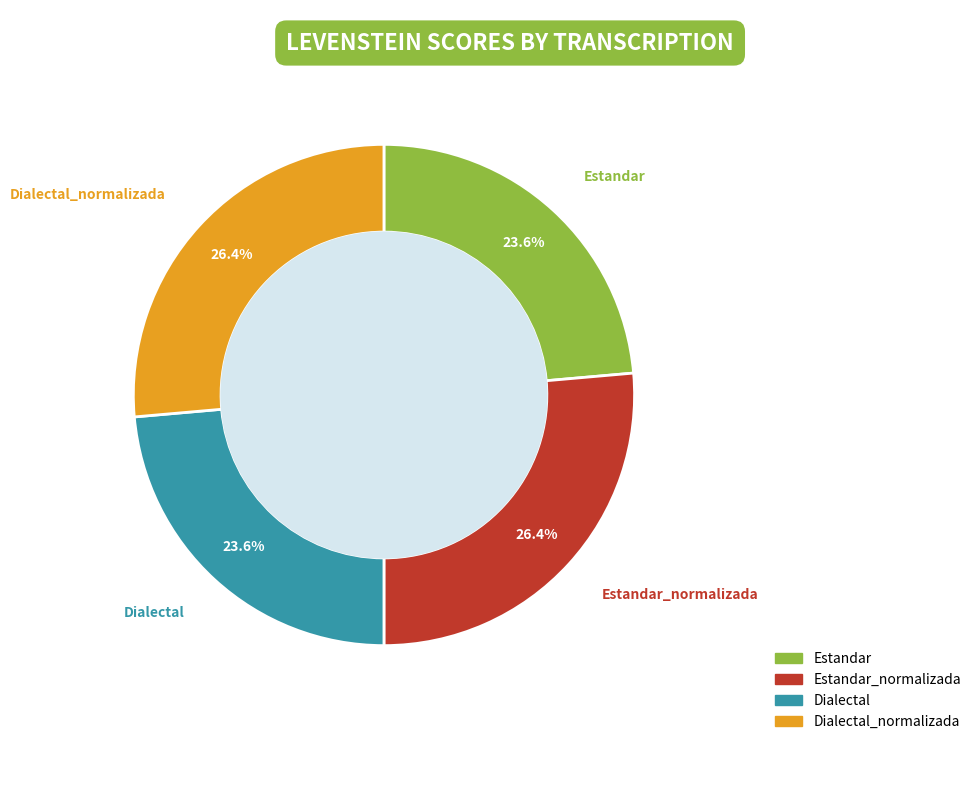

Does any single category account for the majority?

No